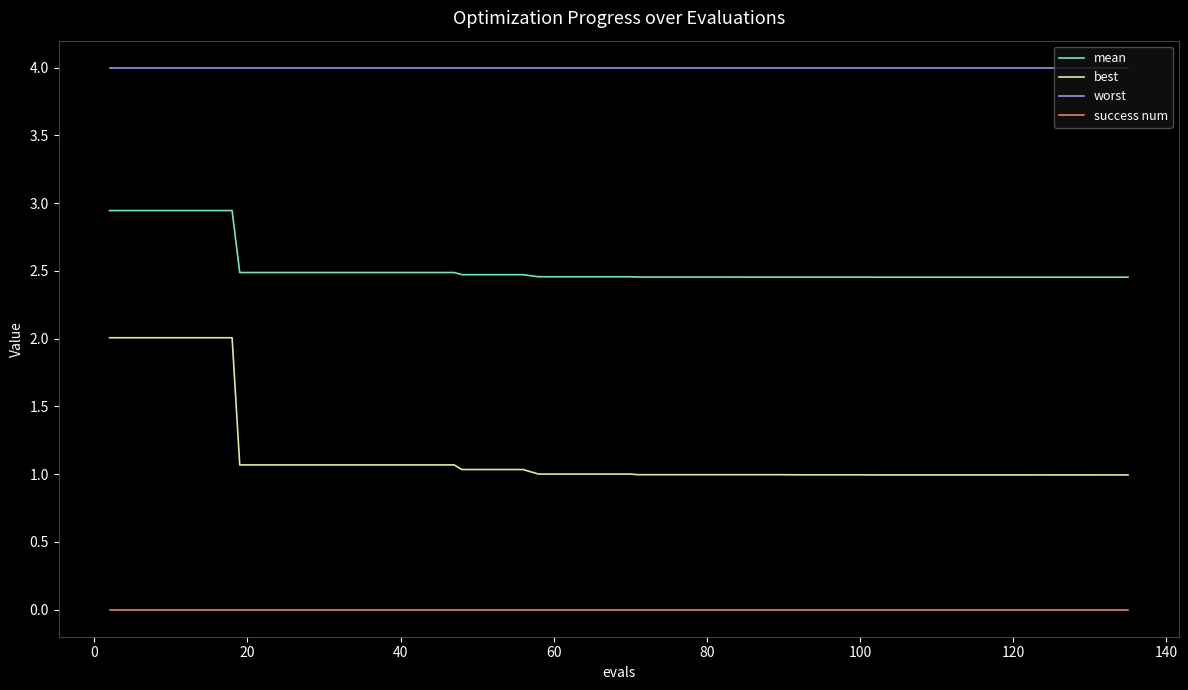

True or false: best and mean cross at least once.

False